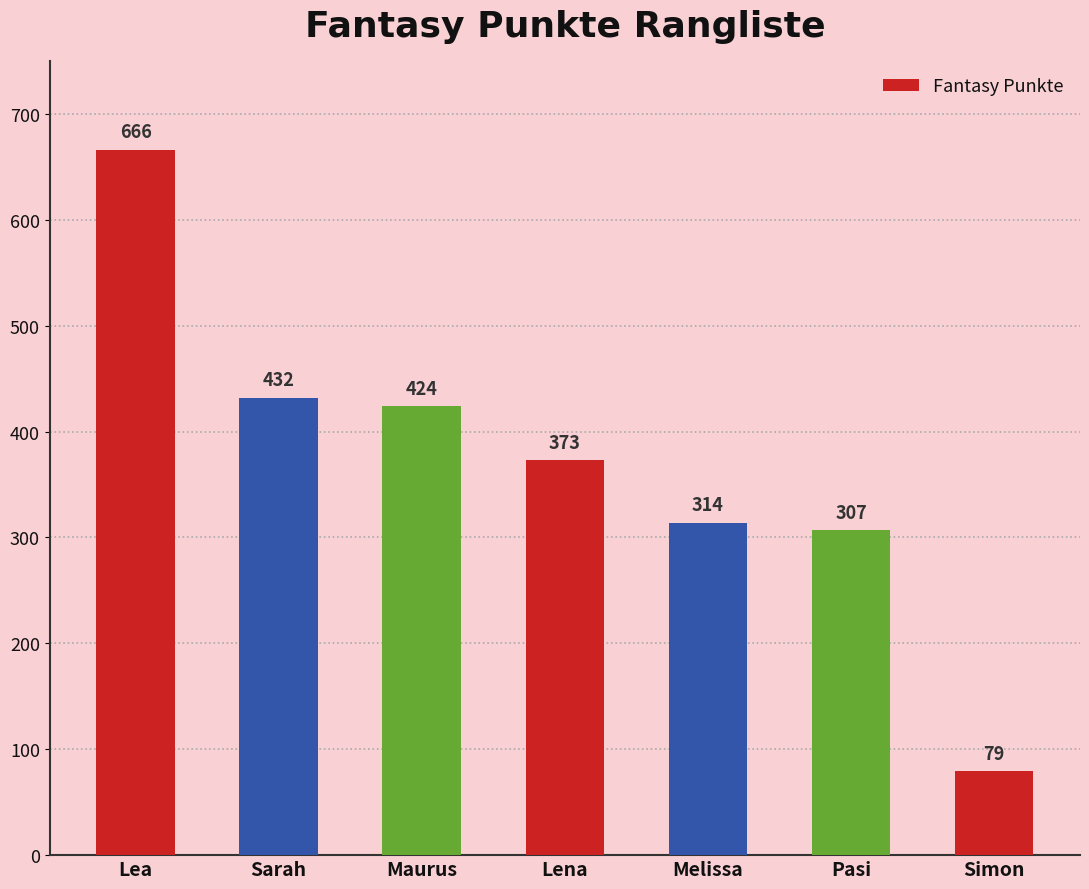

Which category has the lowest value across all series?

Simon